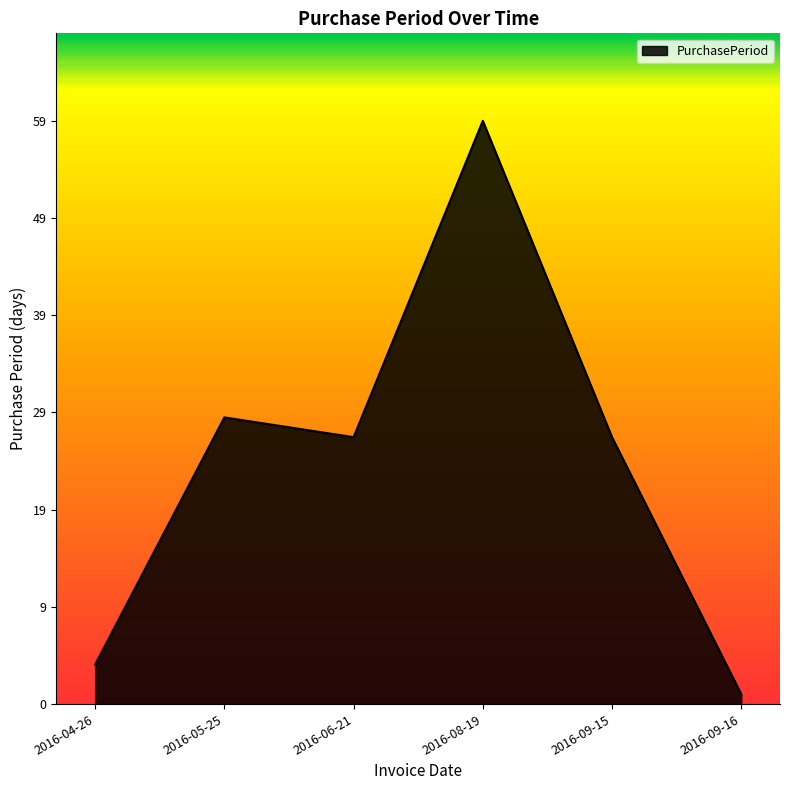

The chart shows a value of 27 at 2016-09-15. True or false?

True